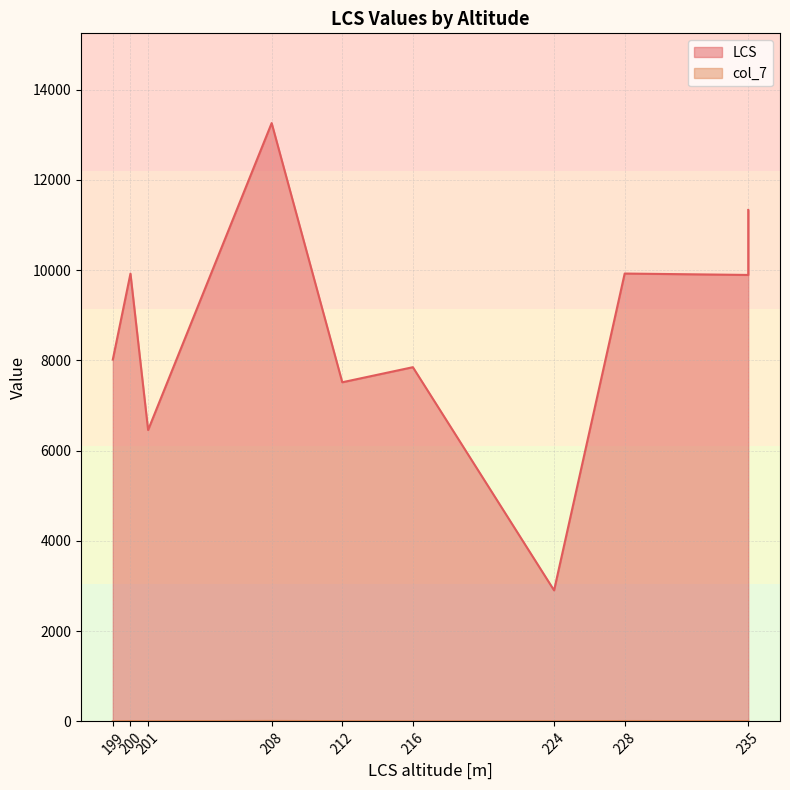

What value does the LCS series have at 235, to the nearest 50?

11350